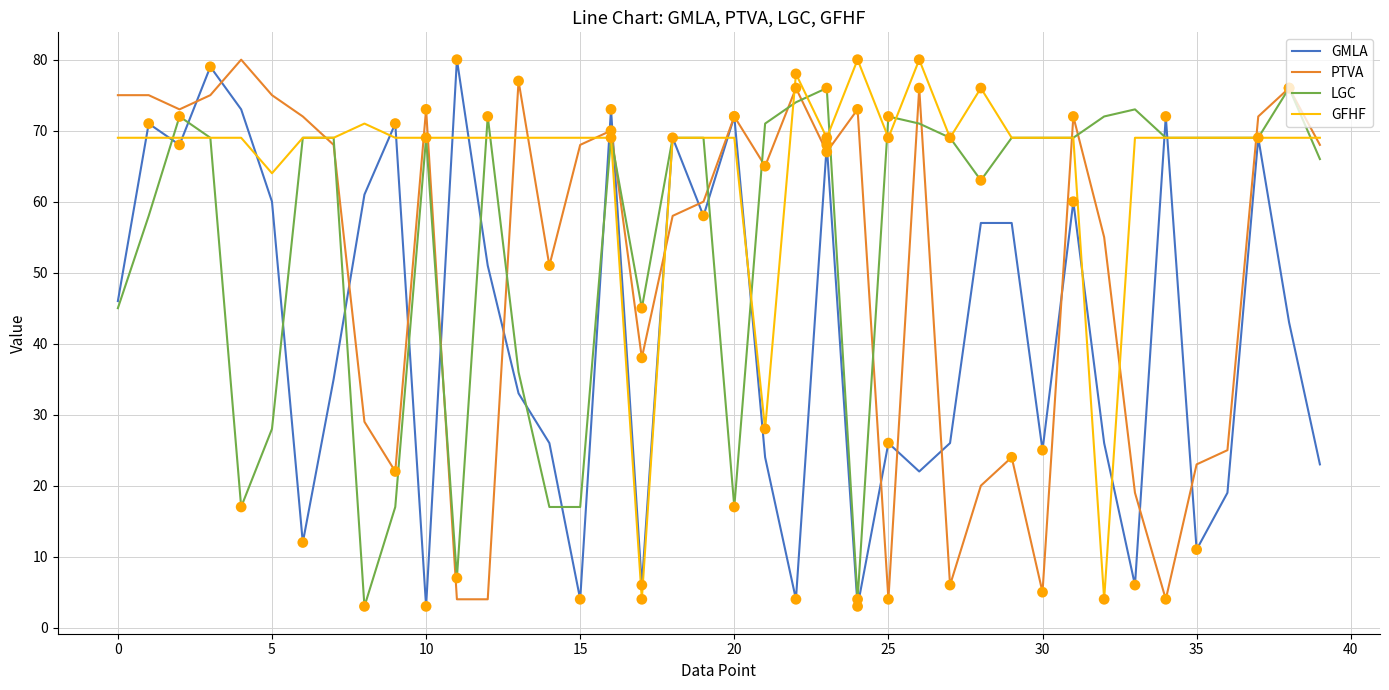

What is the maximum value for LGC?

76